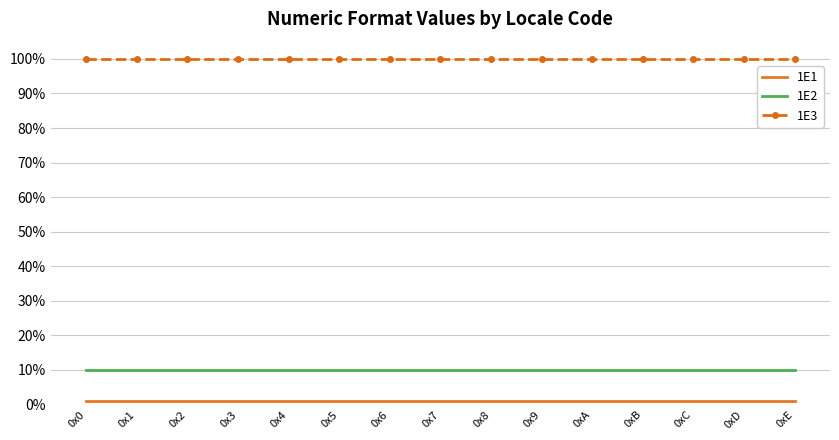

Rank the categories by 1E2 value from lowest to highest.

0x0, 0x1, 0x2, 0x3, 0x4, 0x5, 0x6, 0x7, 0x8, 0x9, 0xA, 0xB, 0xC, 0xD, 0xE